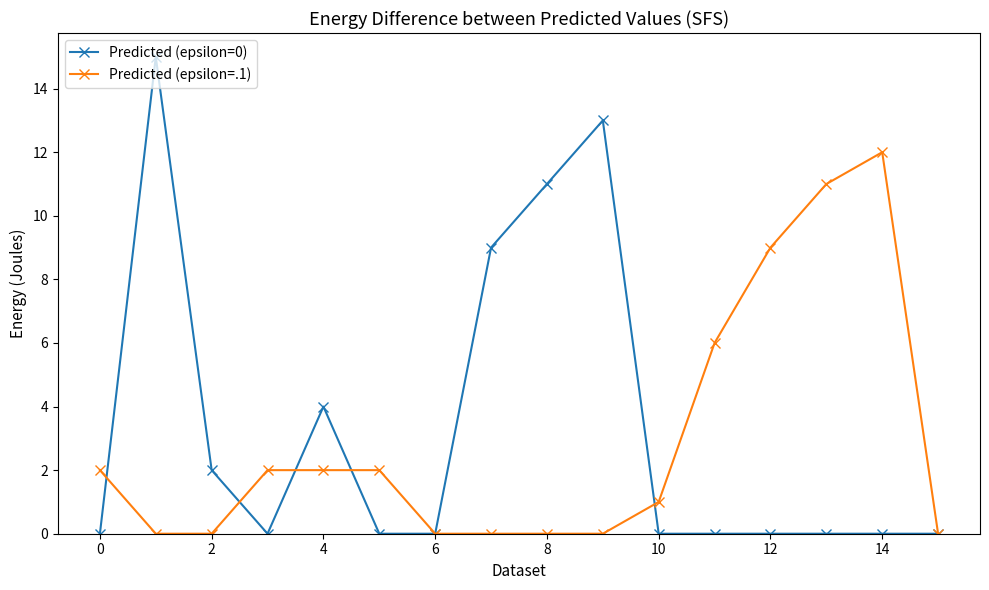

List the series in order of their overall mean, lowest first.

Predicted (epsilon=.1), Predicted (epsilon=0)